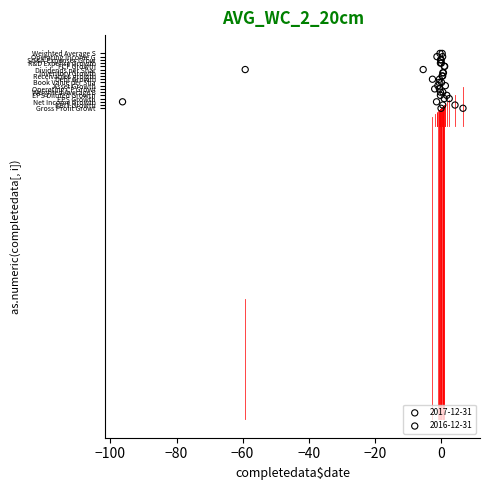

What are all the series names shown in the legend?

2017-12-31, 2016-12-31